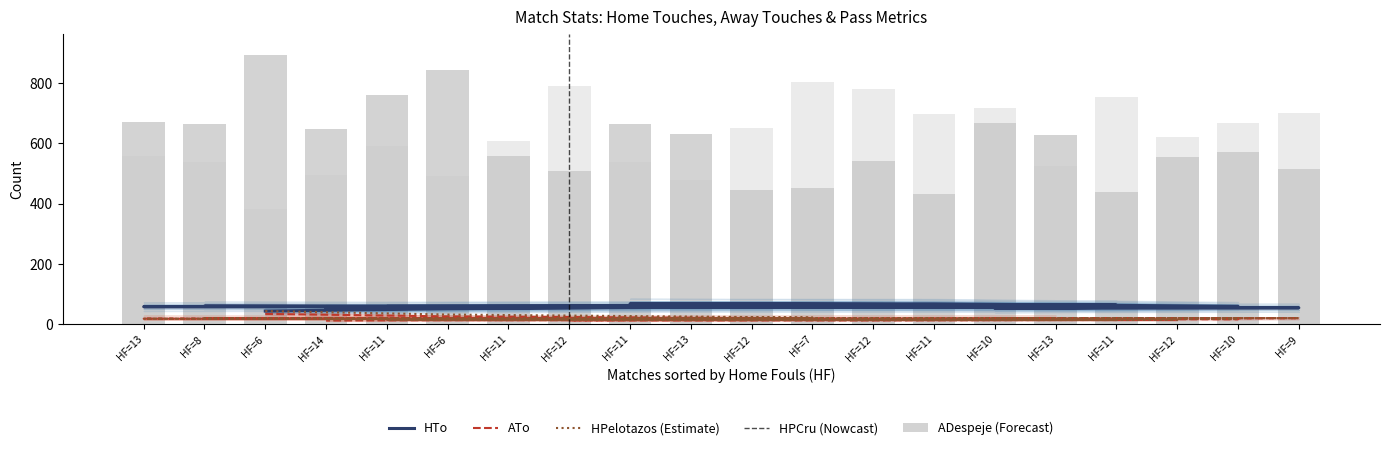

Is it true that HTo equals 212.2 at HF=11?

False